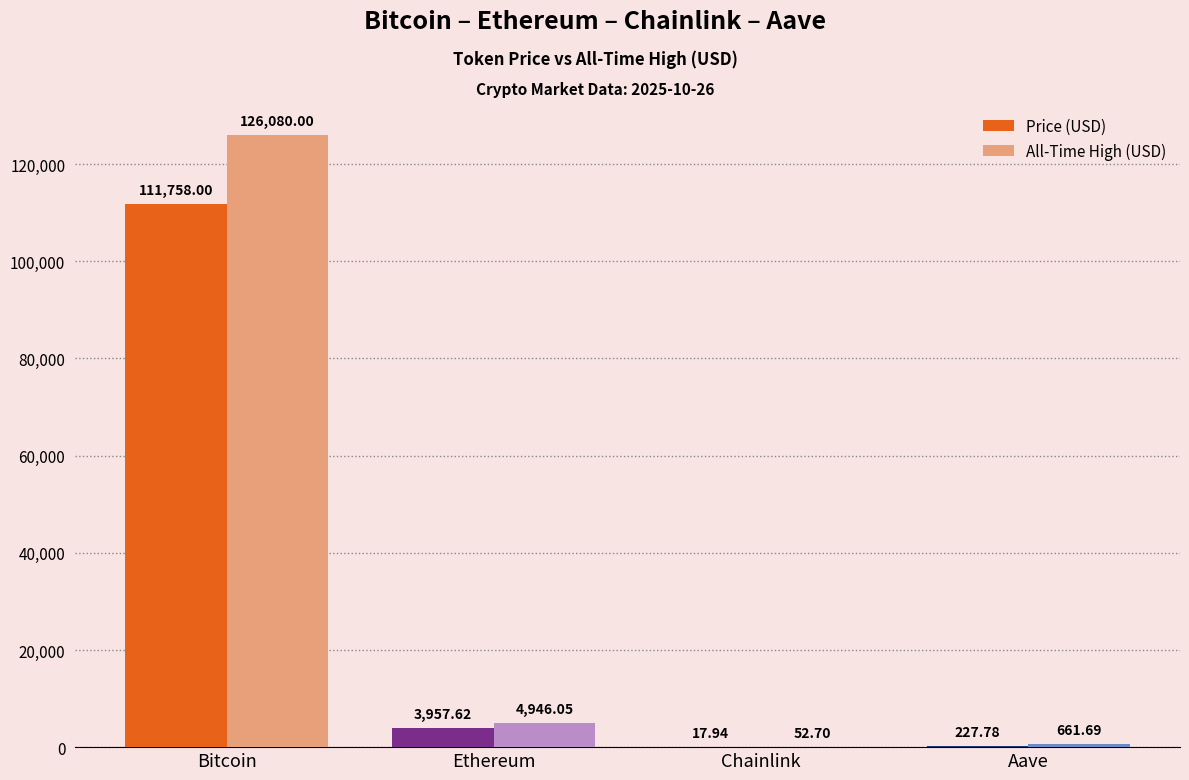

At which category does the chart reach its peak across all series?

Bitcoin